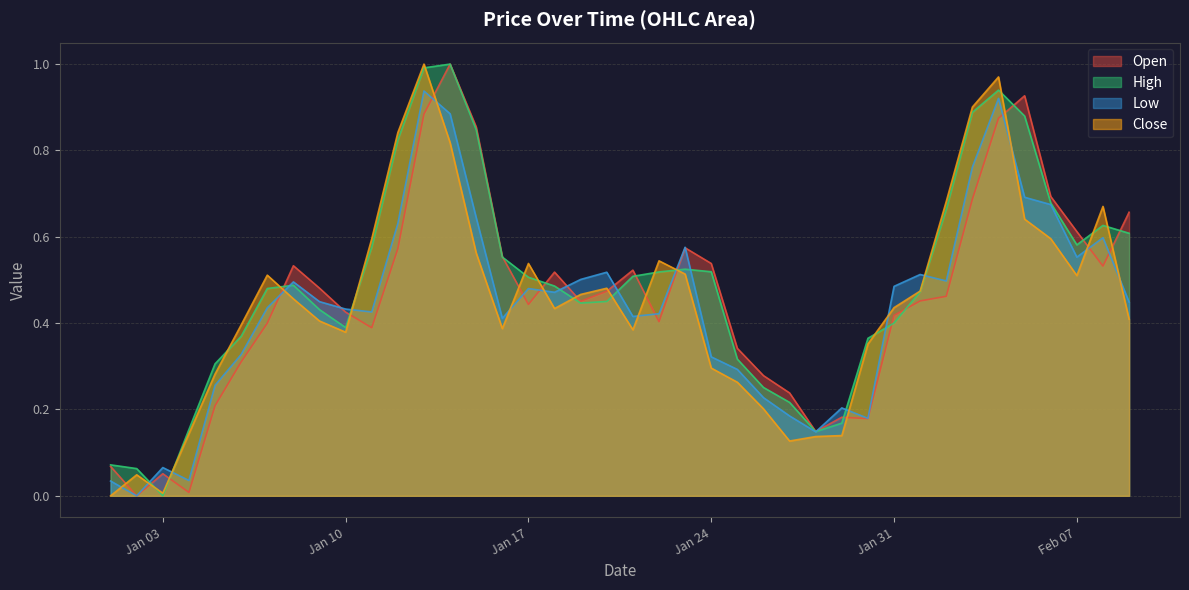

What is the label of the 18th point from the right?

2023-01-23